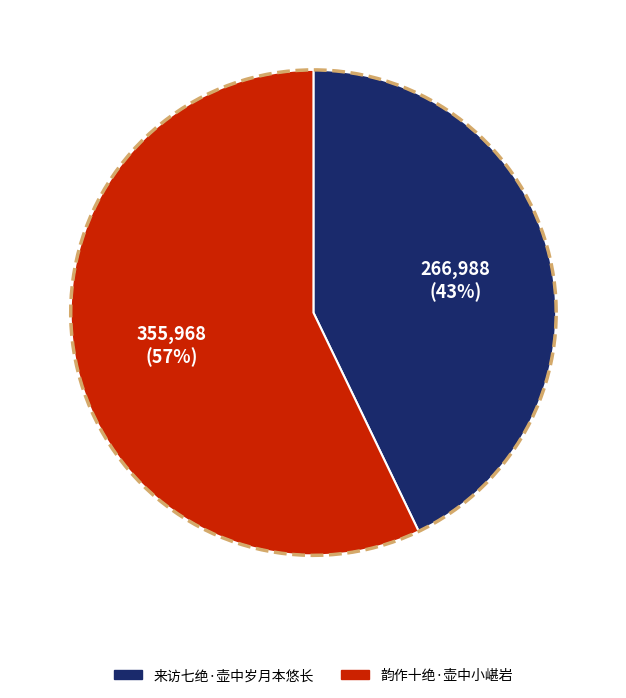

Do 韵作十绝·壶中小嵁岩 and 来访七绝·壶中岁月本悠长 together represent more than half of the pie?

Yes